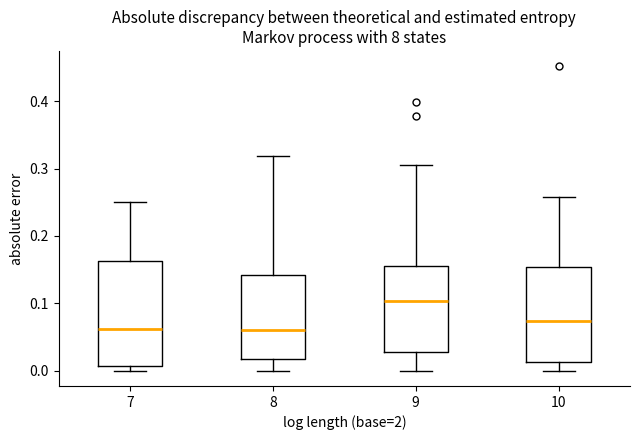

Comparing the boxes themselves (not the whiskers), which one is the tallest?

7